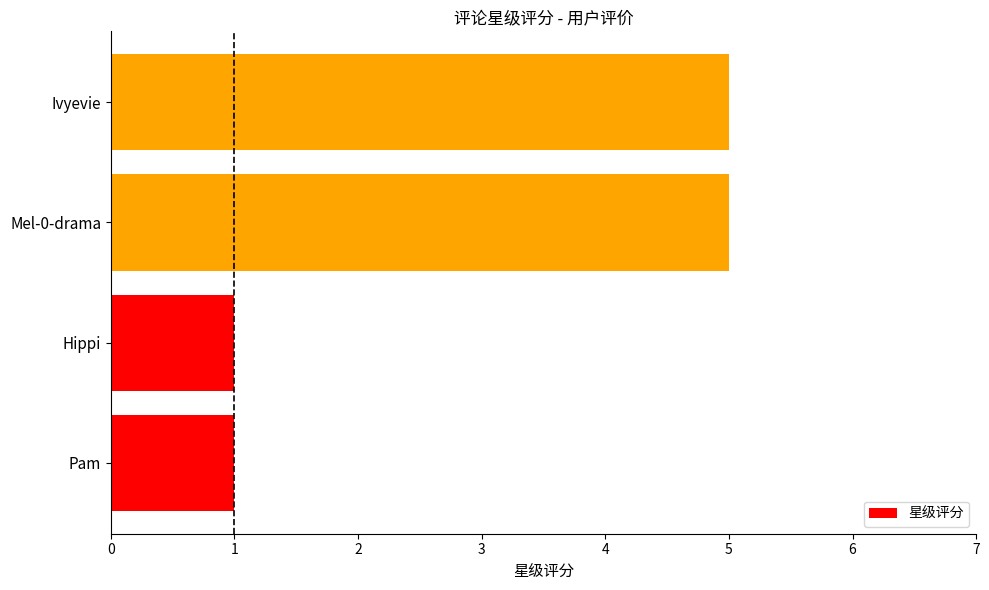

Between Pam and Mel-0-drama, which is larger?

Mel-0-drama